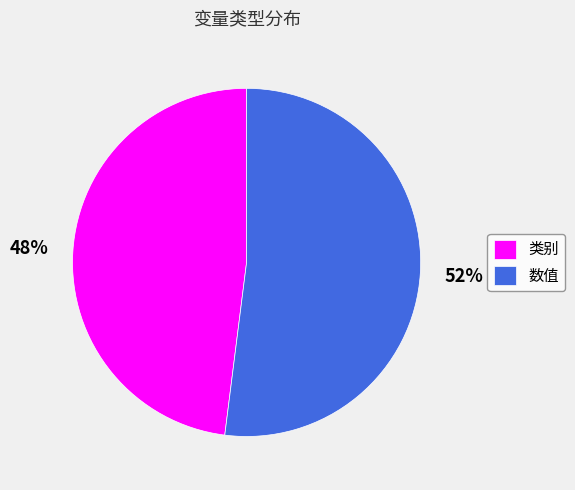

True or false: 类别 accounts for 37% of the total.

False